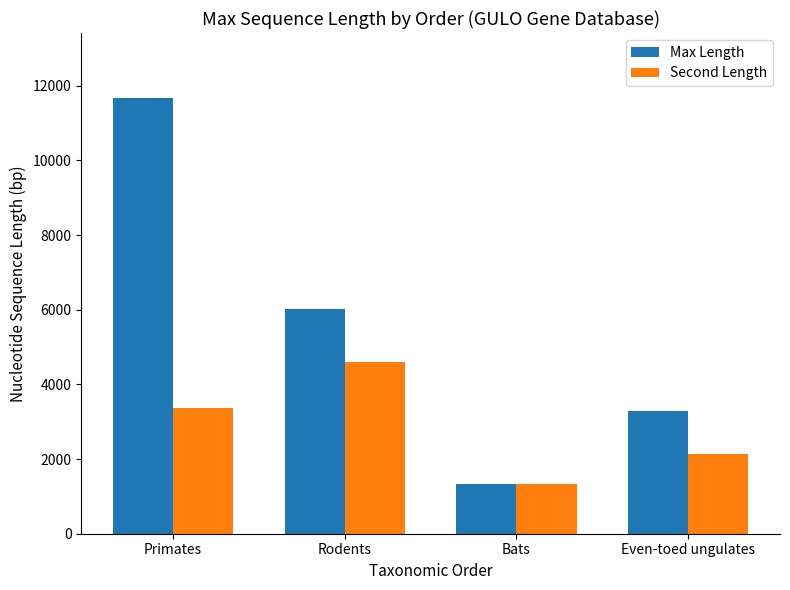

What is the value of the Max Length bar at the 4th from the left?

3293